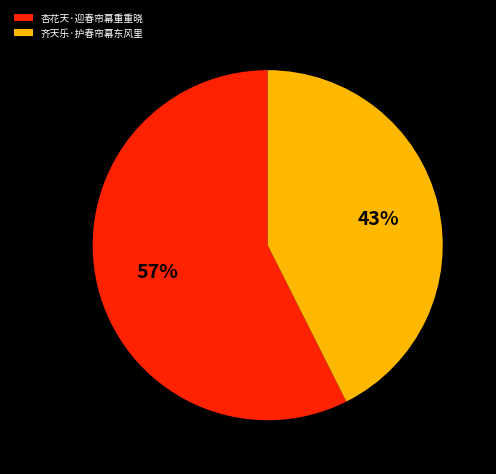

Is the sum of 齐天乐·护春帘幕东风里 and 杏花天·迎春帘幕重重晓 greater than half?

Yes